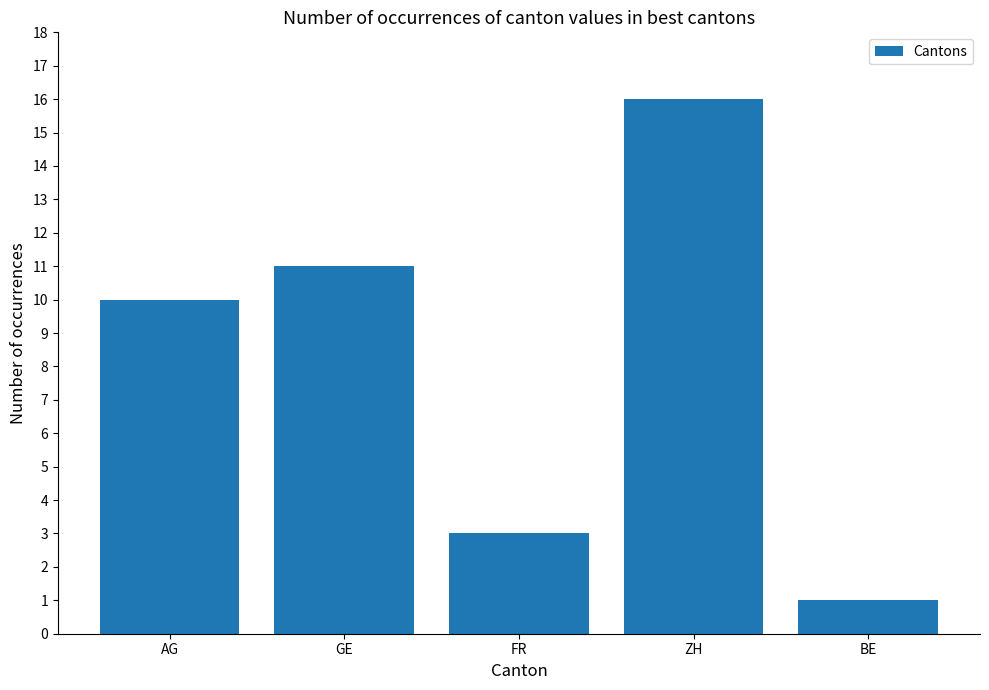

How many data points are less than 10?

2